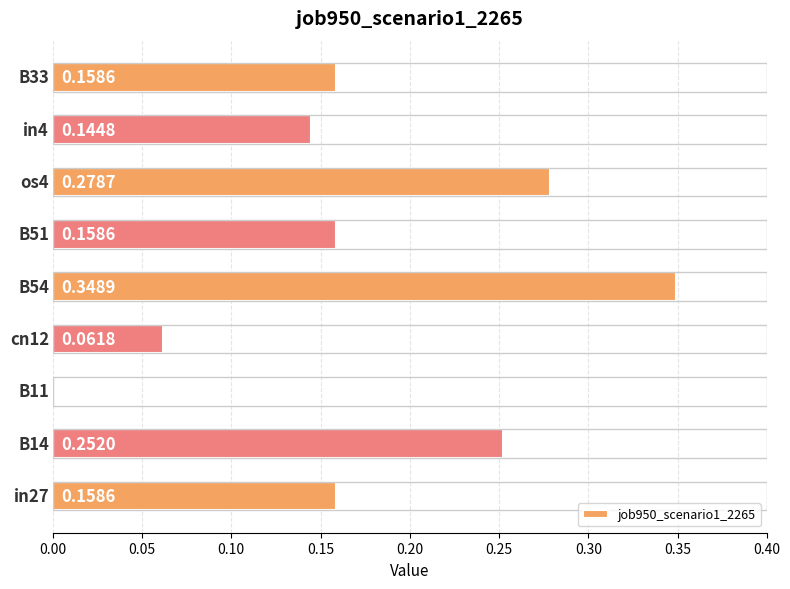

How many values are between 0 and 1?

9